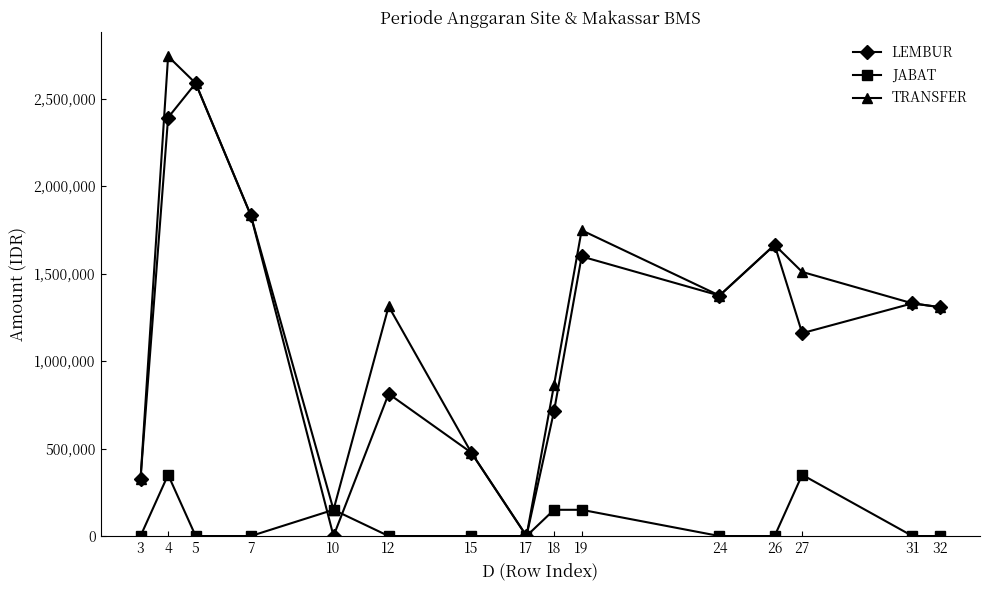

What are all the series names shown in the legend?

LEMBUR, JABAT, TRANSFER